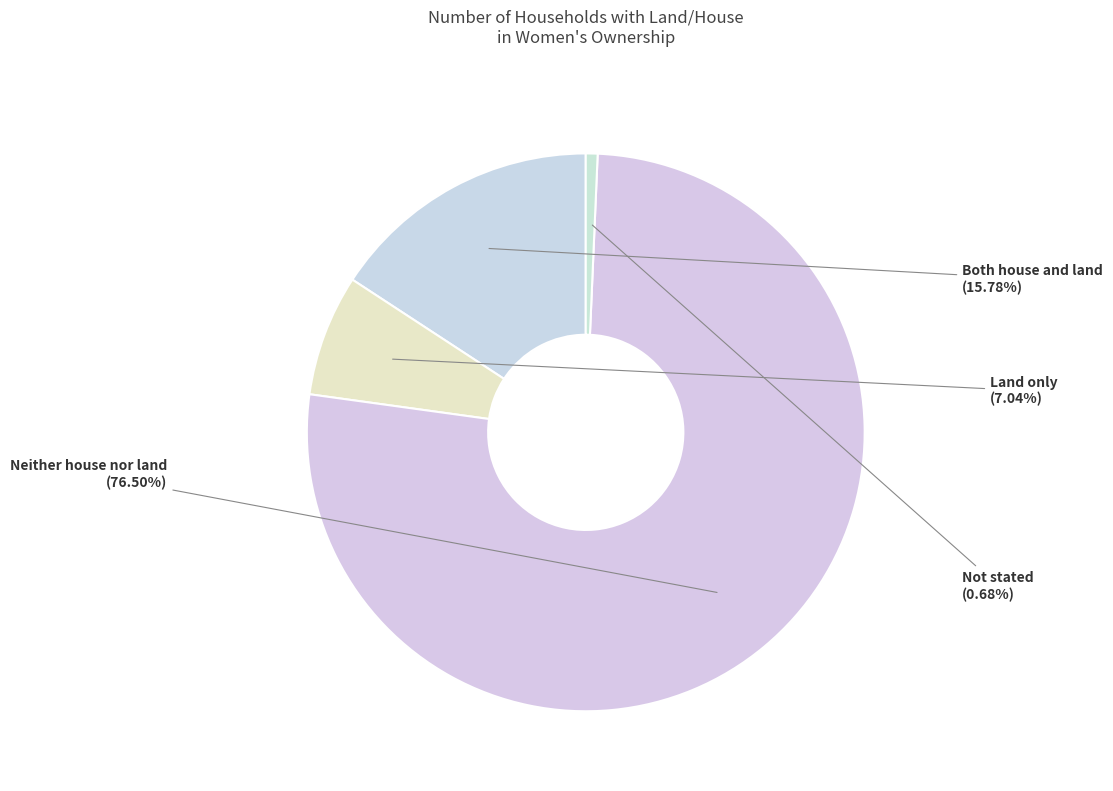

Which category has the biggest portion of the pie?

Neither house nor land